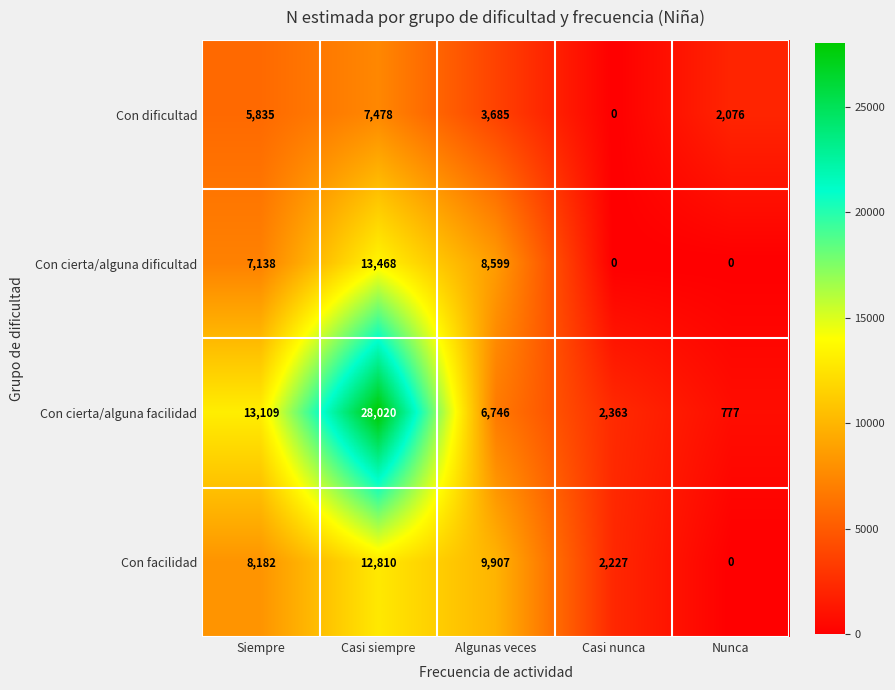

How many data points does each series have?

5